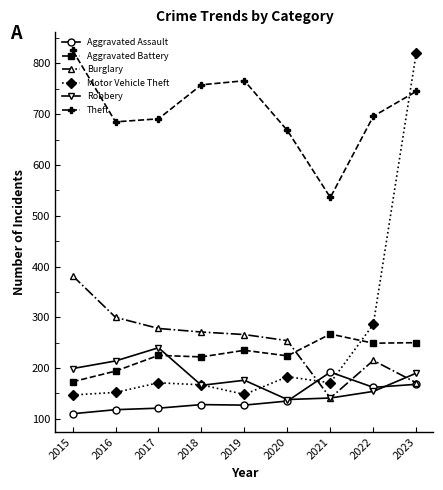

What is the greatest value displayed?

826